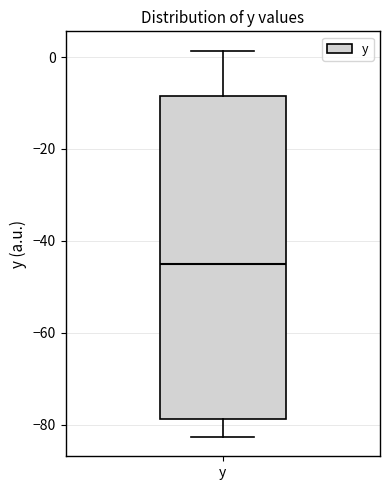

Read this box plot against the y-axis: the position of the median line, the range covered by the box, and the ends of both whiskers. The values are not printed on the chart, so give them approximately, as read against the axis.

median -44, box -78 to -8, whiskers -82 to 2